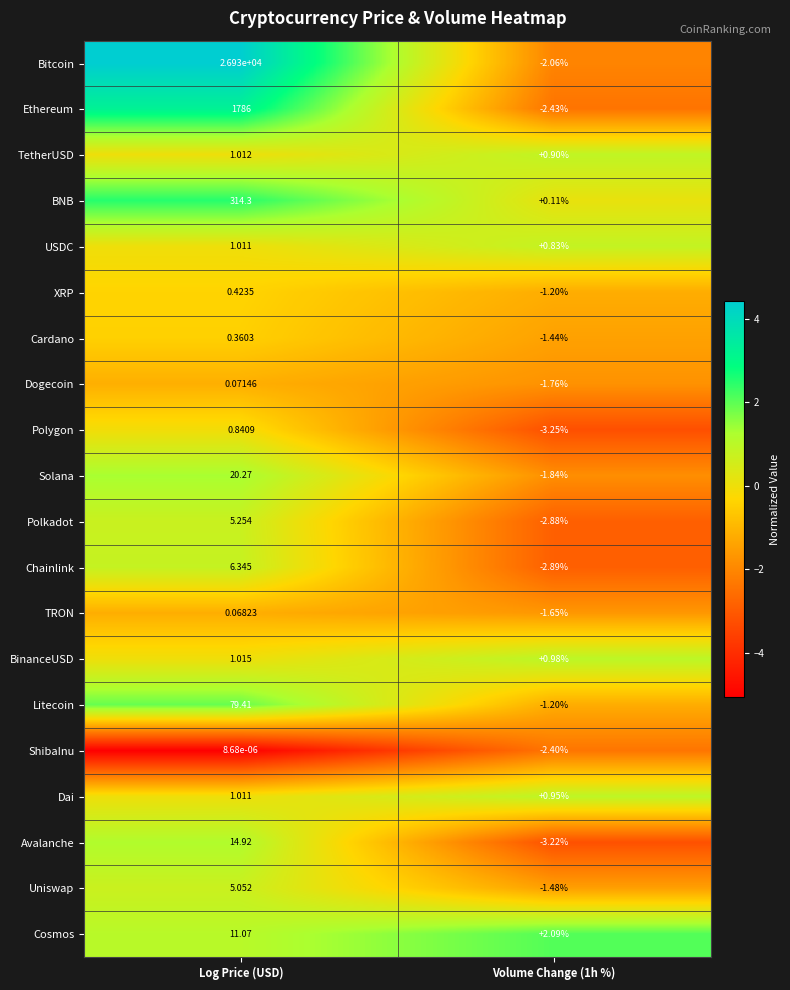

At which label is XRP closest to 0?

Log Price (USD)